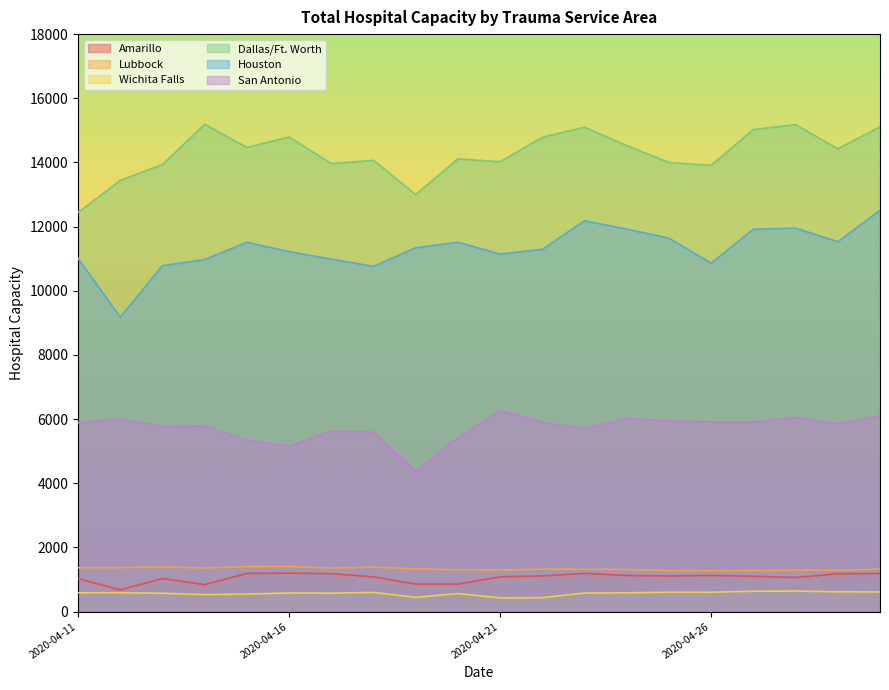

Reading left to right, list all the values displayed in this chart.

Amarillo: 2020-04-11=1030	2020-04-12=678	2020-04-13=1032	2020-04-14=841	2020-04-15=1190	2020-04-16=1198	2020-04-17=1183	2020-04-18=1083	2020-04-19=858	2020-04-20=858	2020-04-21=1084	2020-04-22=1111	2020-04-23=1192	2020-04-24=1126	2020-04-25=1110	2020-04-26=1128	2020-04-27=1101	2020-04-28=1064	2020-04-29=1180	2020-04-30=1187
Lubbock: 2020-04-11=1368	2020-04-12=1372	2020-04-13=1394	2020-04-14=1360	2020-04-15=1403	2020-04-16=1404	2020-04-17=1362	2020-04-18=1386	2020-04-19=1336	2020-04-20=1303	2020-04-21=1297	2020-04-22=1325	2020-04-23=1322	2020-04-24=1317	2020-04-25=1277	2020-04-26=1277	2020-04-27=1282	2020-04-28=1296	2020-04-29=1293	2020-04-30=1327
Wichita Falls: 2020-04-11=588	2020-04-12=589	2020-04-13=572	2020-04-14=529	2020-04-15=546	2020-04-16=581	2020-04-17=575	2020-04-18=599	2020-04-19=445	2020-04-20=563	2020-04-21=428	2020-04-22=434	2020-04-23=579	2020-04-24=587	2020-04-25=605	2020-04-26=604	2020-04-27=635	2020-04-28=641	2020-04-29=618	2020-04-30=614
Dallas/Ft. Worth: 2020-04-11=12442	2020-04-12=13442	2020-04-13=13936	2020-04-14=15190	2020-04-15=14467	2020-04-16=14794	2020-04-17=13965	2020-04-18=14067	2020-04-19=12998	2020-04-20=14113	2020-04-21=14021	2020-04-22=14786	2020-04-23=15096	2020-04-24=14527	2020-04-25=13998	2020-04-26=13912	2020-04-27=15025	2020-04-28=15179	2020-04-29=14425	2020-04-30=15112
Houston: 2020-04-11=11011	2020-04-12=9178	2020-04-13=10785	2020-04-14=10973	2020-04-15=11512	2020-04-16=11222	2020-04-17=10986	2020-04-18=10760	2020-04-19=11342	2020-04-20=11513	2020-04-21=11144	2020-04-22=11292	2020-04-23=12184	2020-04-24=11924	2020-04-25=11640	2020-04-26=10862	2020-04-27=11921	2020-04-28=11953	2020-04-29=11529	2020-04-30=12511
San Antonio: 2020-04-11=5886	2020-04-12=6001	2020-04-13=5769	2020-04-14=5784	2020-04-15=5352	2020-04-16=5152	2020-04-17=5626	2020-04-18=5592	2020-04-19=4369	2020-04-20=5424	2020-04-21=6268	2020-04-22=5901	2020-04-23=5701	2020-04-24=6019	2020-04-25=5945	2020-04-26=5909	2020-04-27=5909	2020-04-28=6047	2020-04-29=5860	2020-04-30=6109